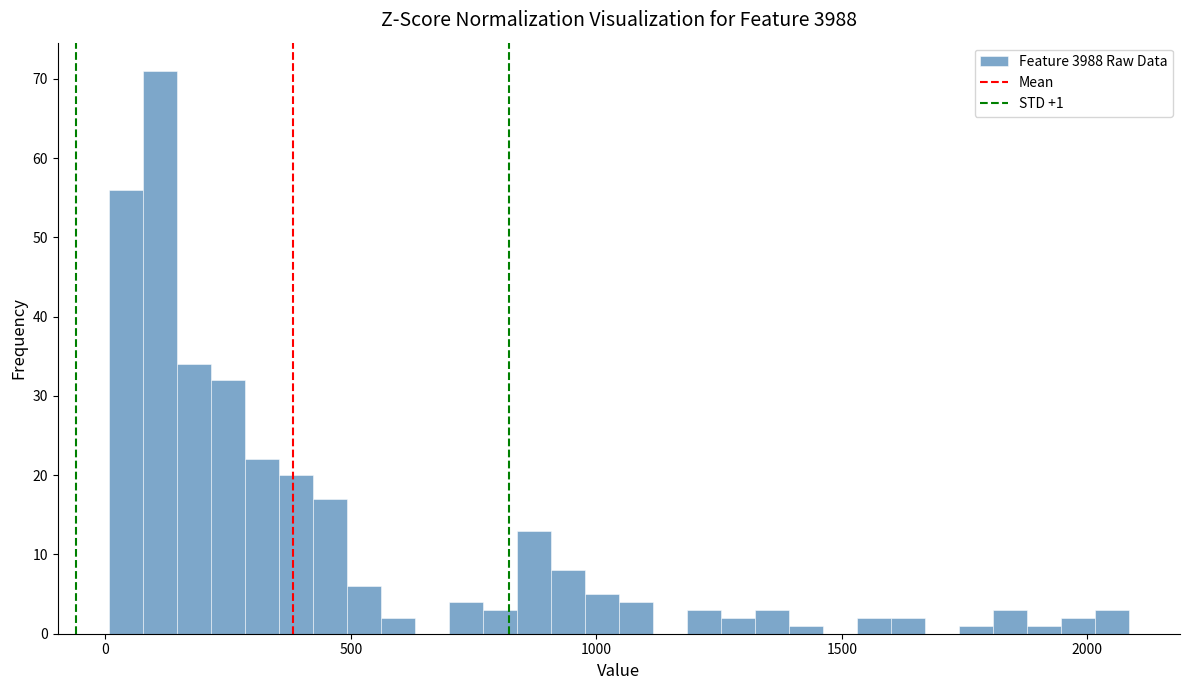

Read against the x-axis, roughly where is the centre of the tallest bar?

100